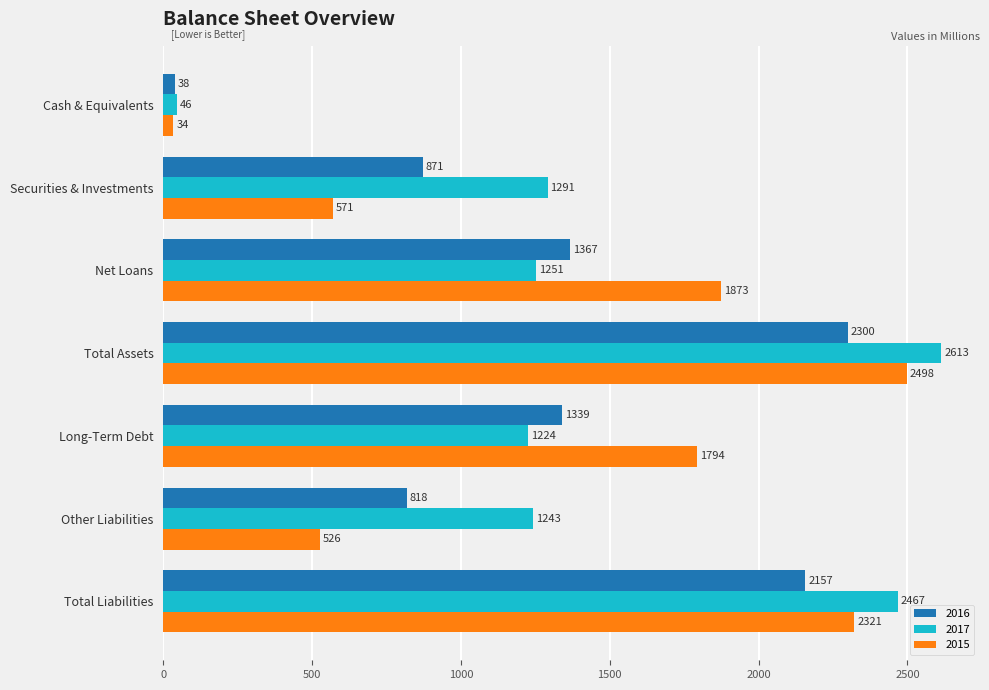

What is the difference between the highest and lowest values at Net Loans?

622